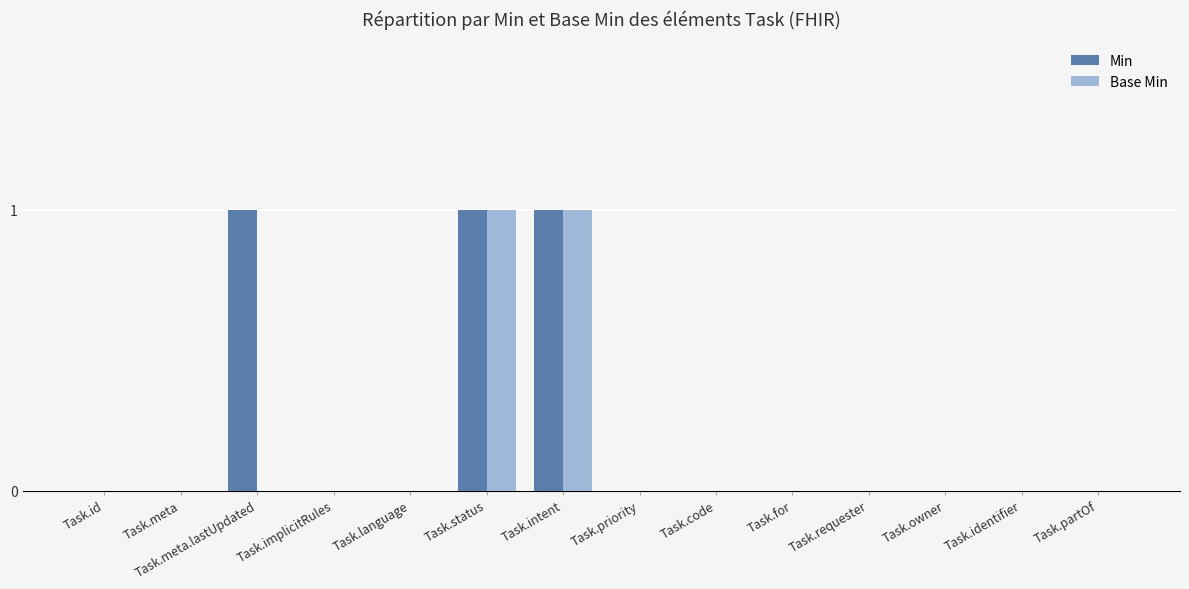

Which series has the largest total across all categories?

Min